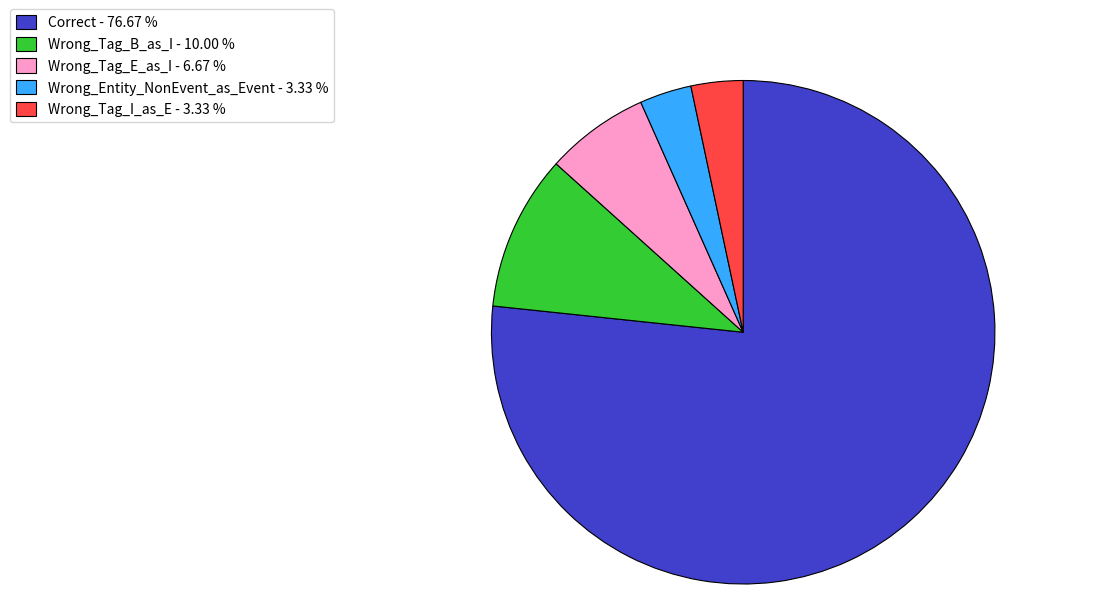

True or false: Correct accounts for 77% of the total.

True